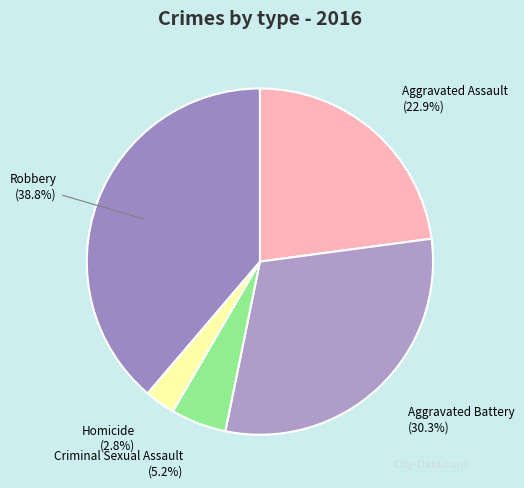

To the nearest percent, what is the difference between the largest and smallest slice percentages?

36%